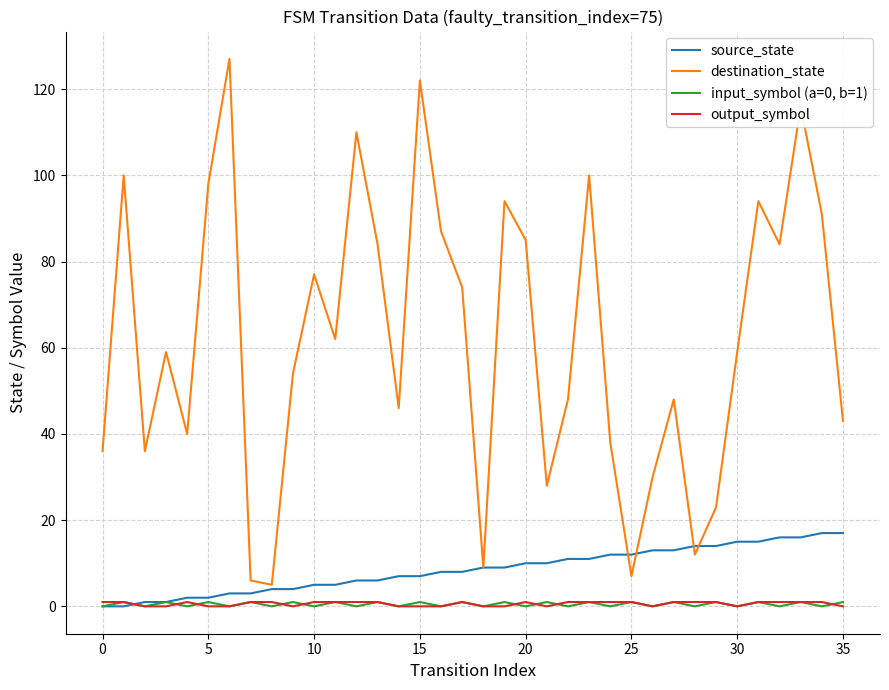

True or false: output_symbol and destination_state cross at least once.

False